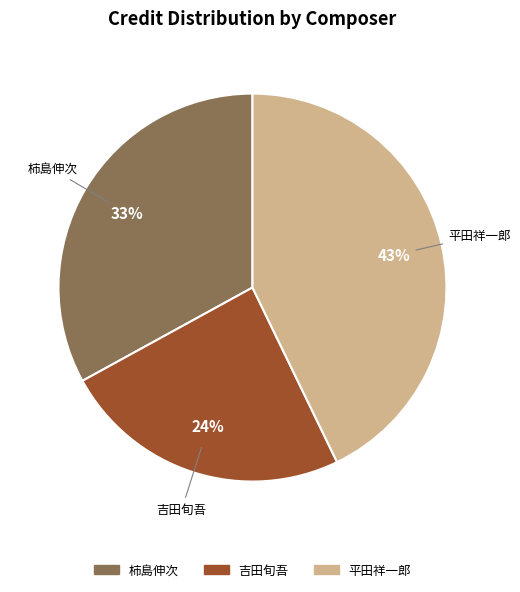

The 平田祥一郎 slice represents 43% of the pie. True or false?

True